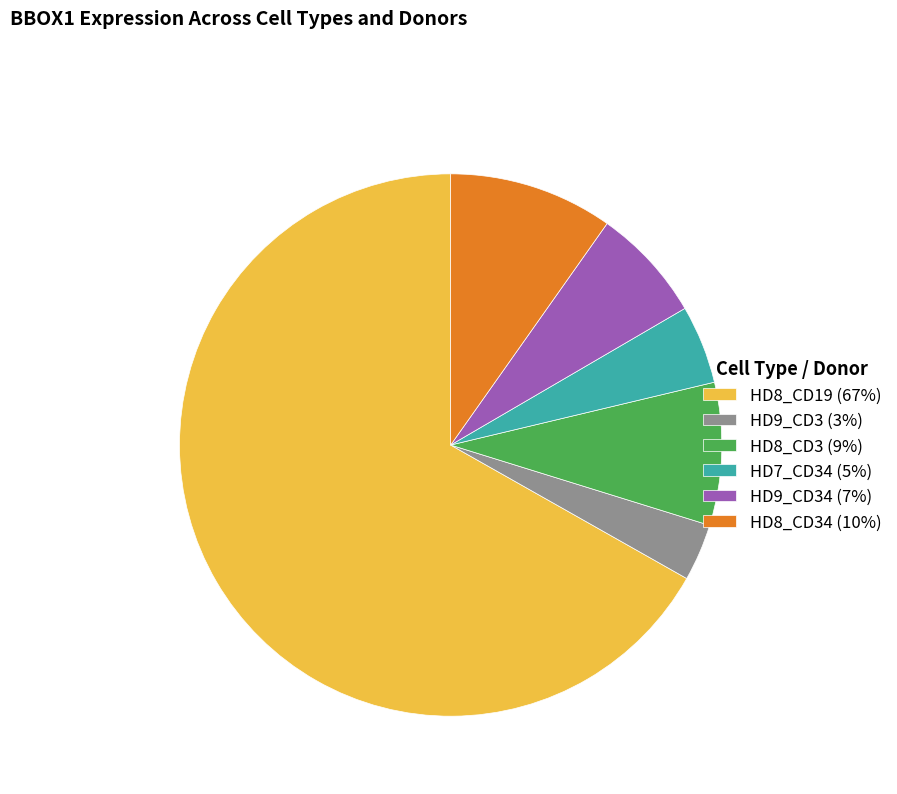

Which slice is the largest?

HD8_CD19 (67%)